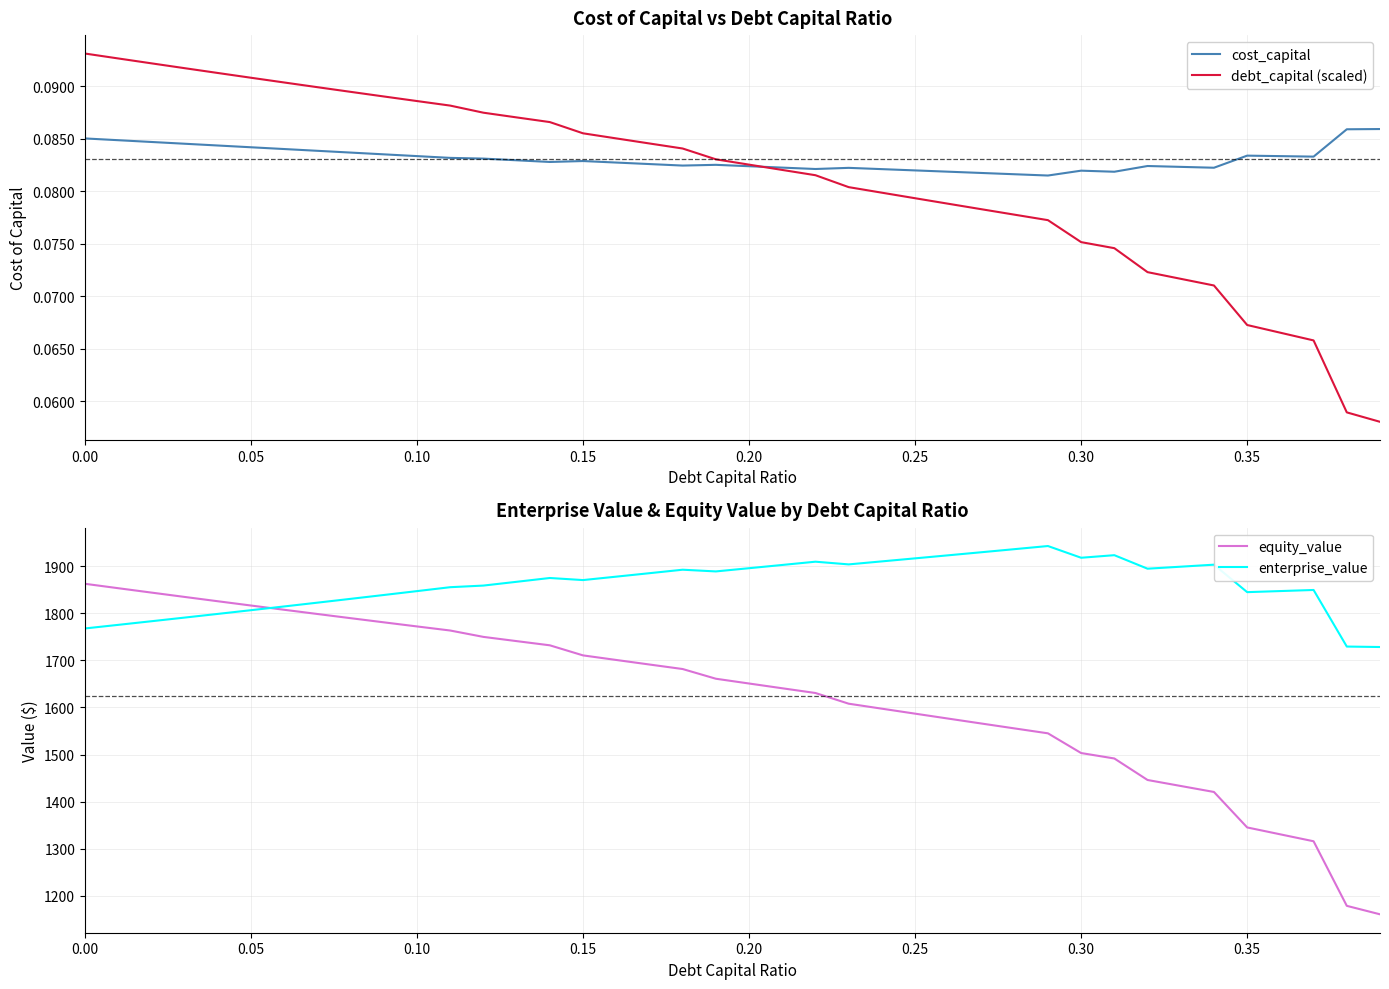

What is the maximum value for equity_value?

1862.3